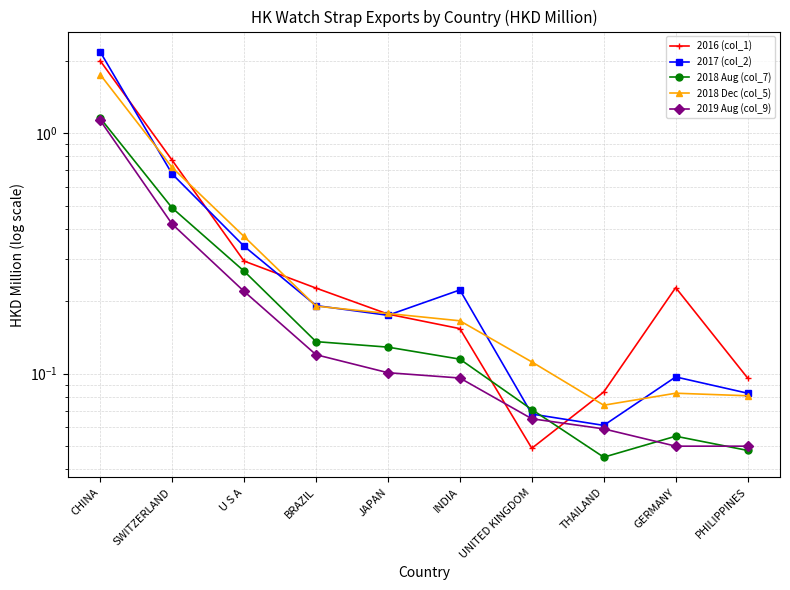

Between CHINA and UNITED KINGDOM, which series saw the biggest shift?

2017 (col_2)